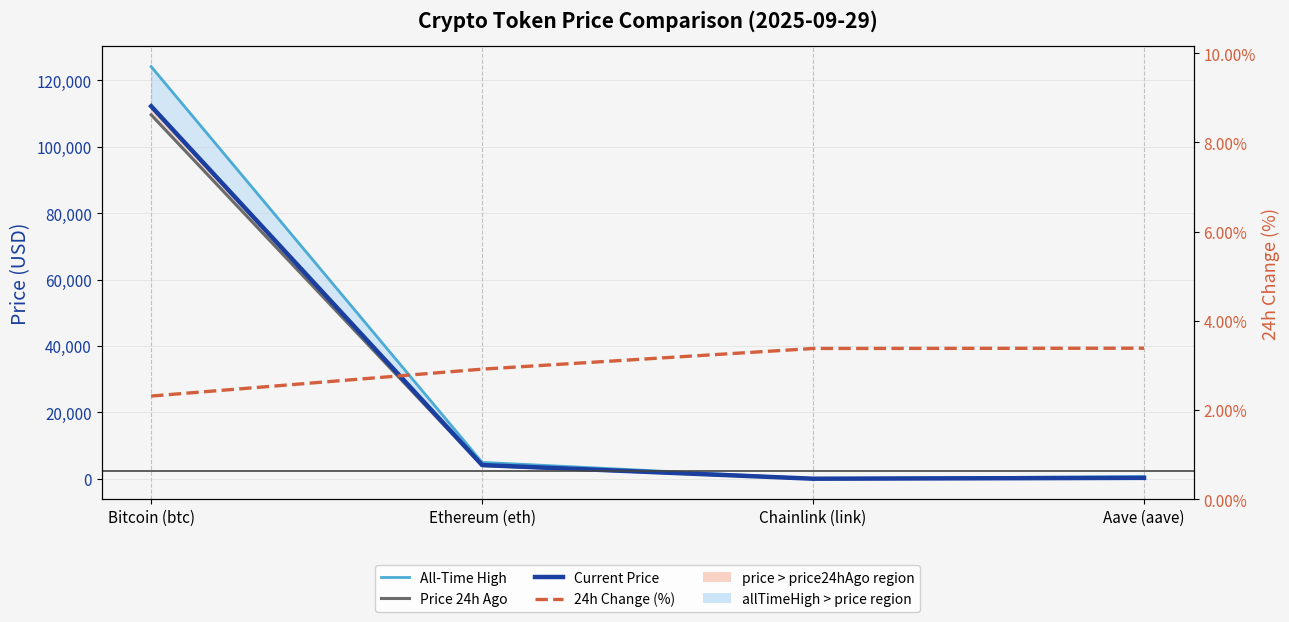

The 24h Change (%) series shows 2.3 at Bitcoin (btc). True or false?

True